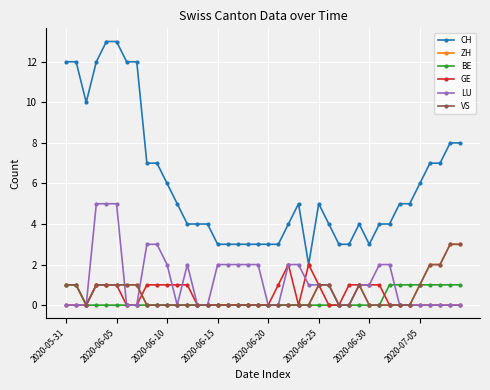

How many intersections are there between LU and GE?

3